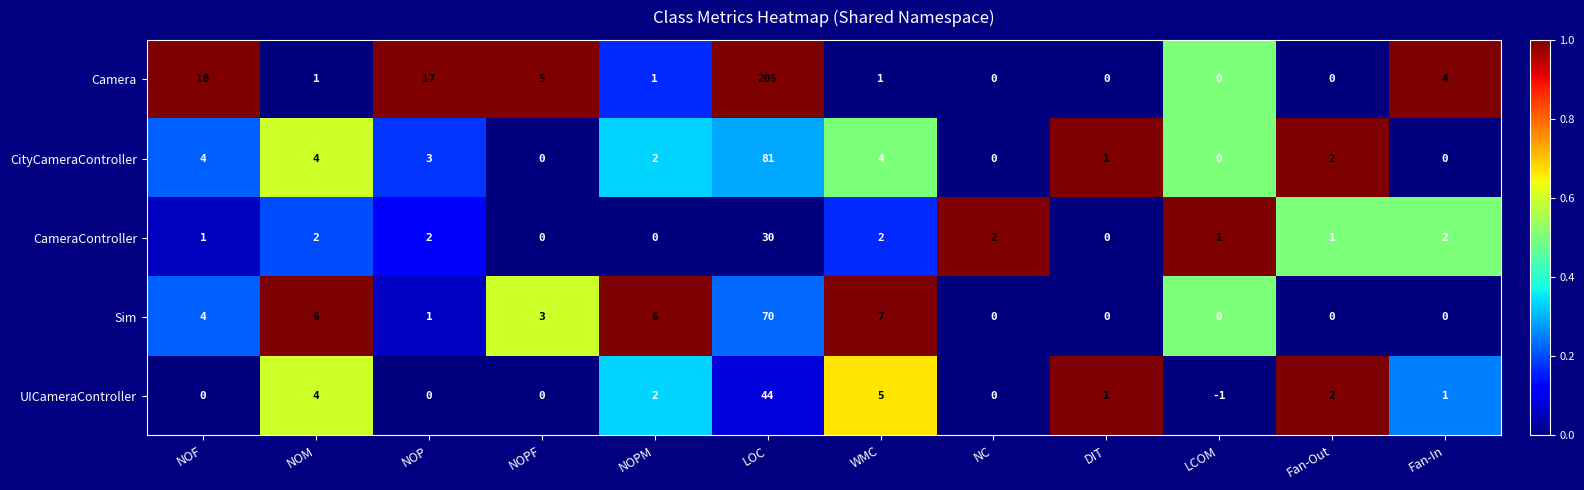

At which category does the chart reach its peak across all series?

LOC